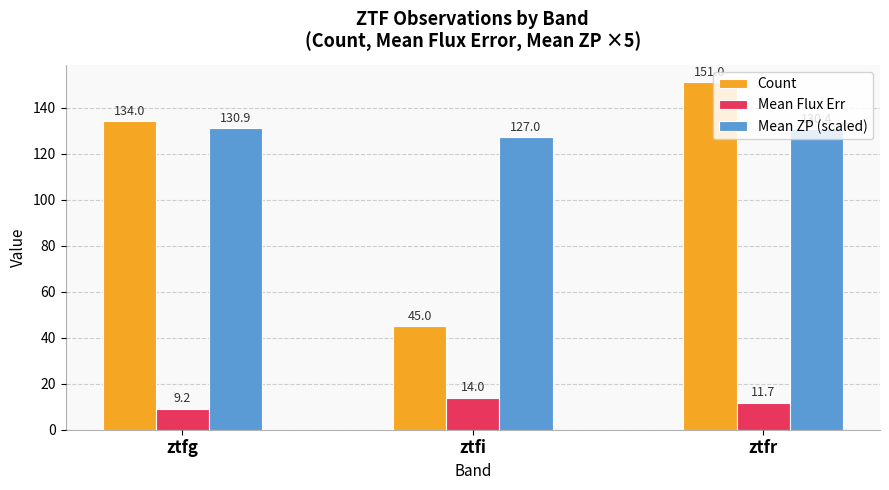

How many series are shown in this chart?

3